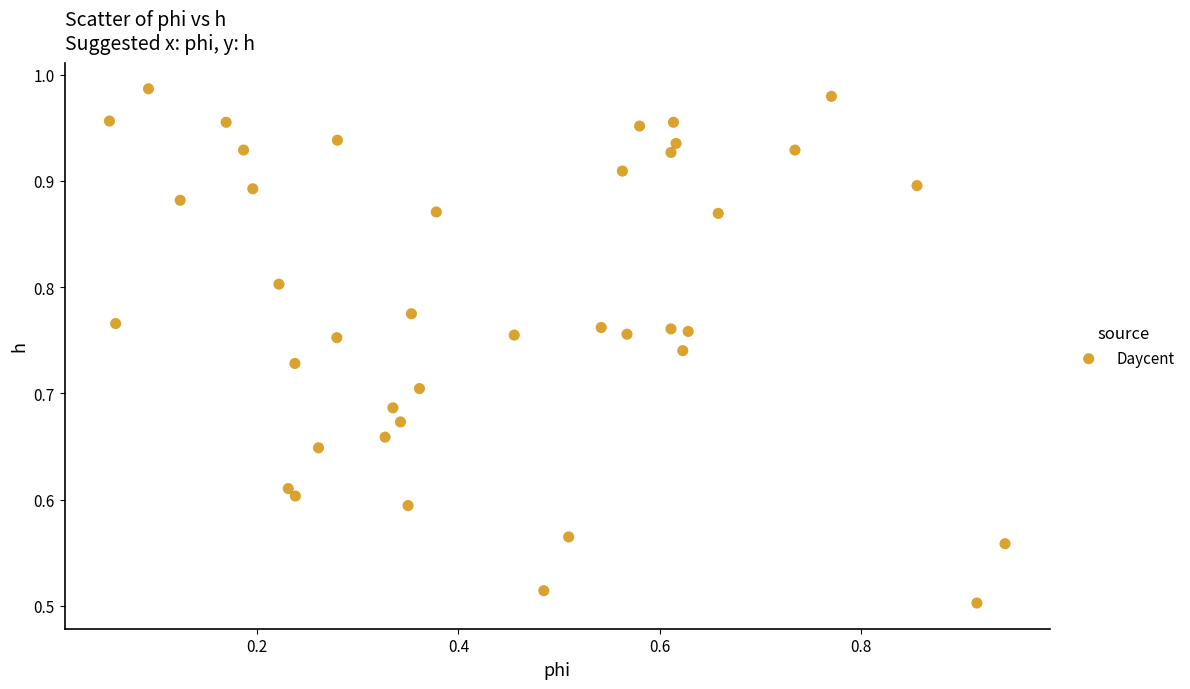

How many points are shown in the scatter plot?

40